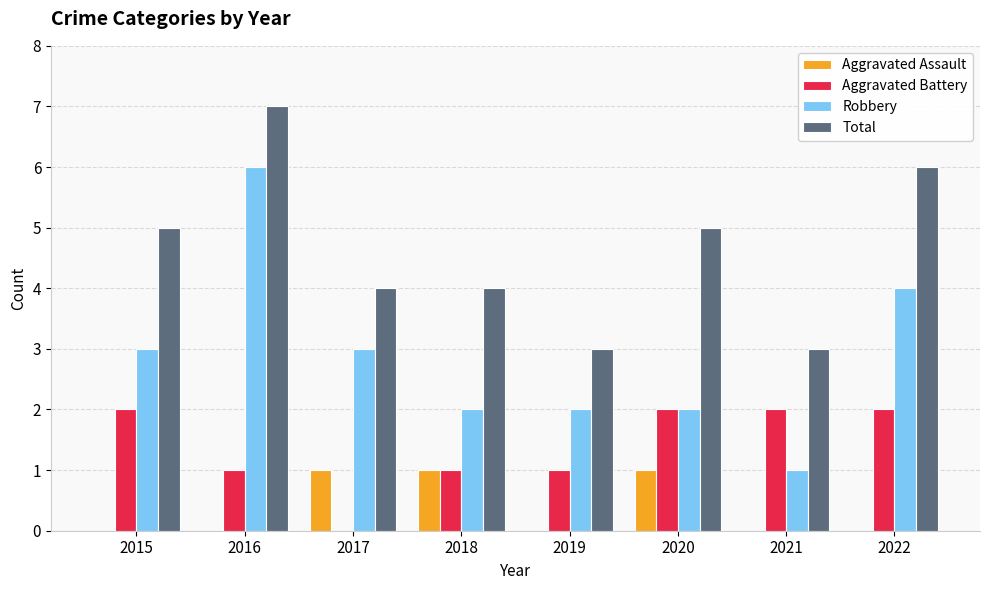

What is the sum of all Robbery values?

23